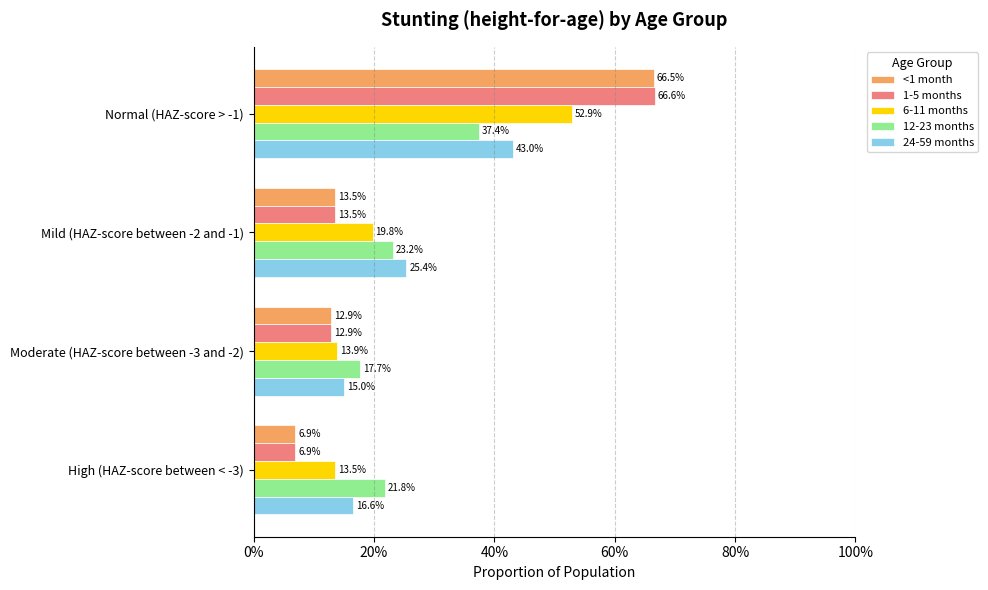

What are all the series names shown in the legend?

<1 month, 1-5 months, 6-11 months, 12-23 months, 24-59 months